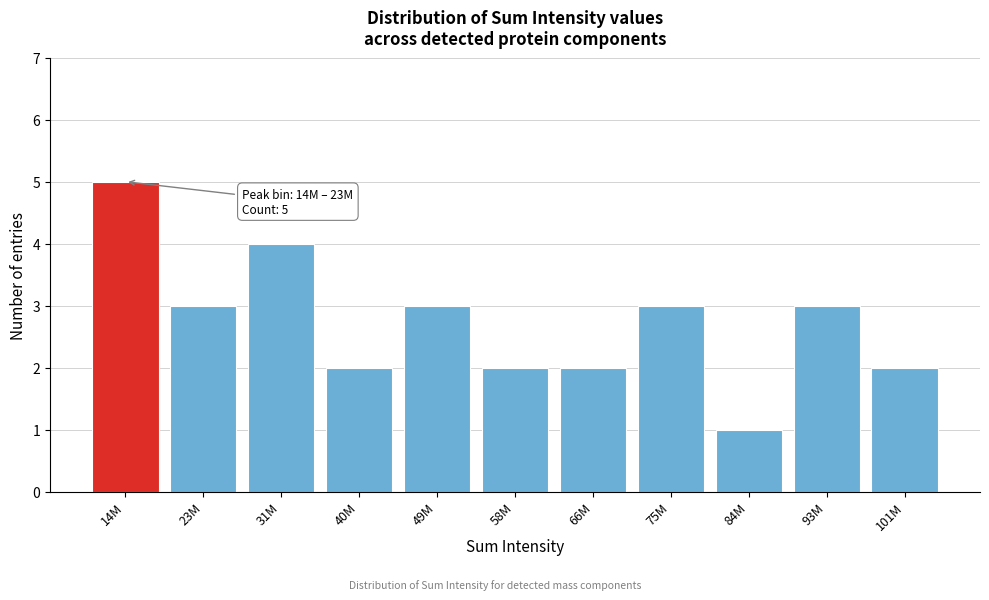

Reading left to right, what are all the values shown in this chart?

5	3	4	2	3	2	2	3	1	3	2